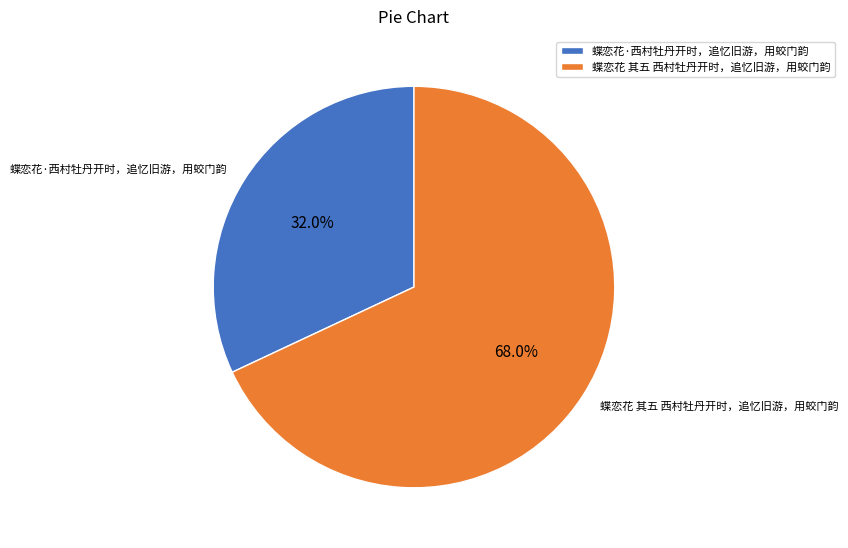

Does any single category account for the majority?

Yes